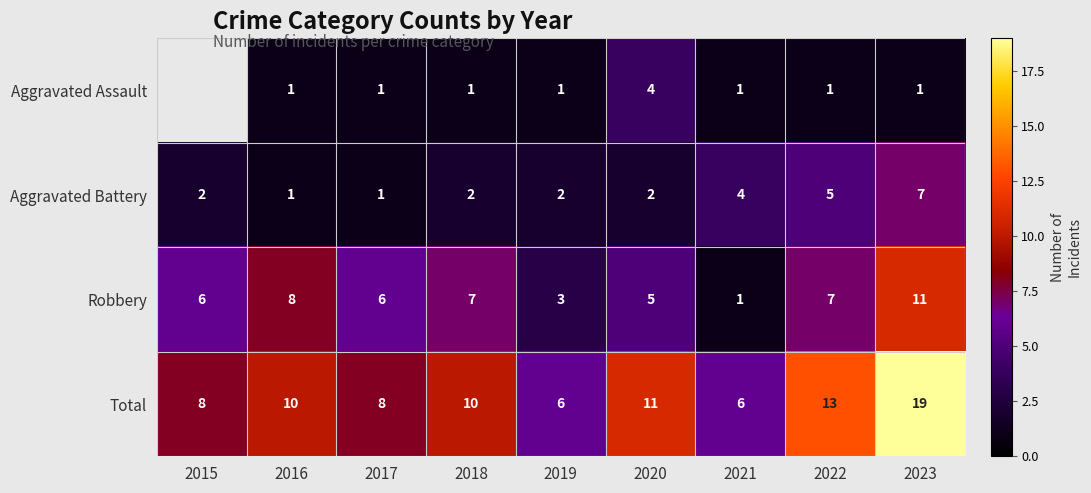

Rank the series at 2023 from highest to lowest value.

Total, Robbery, Aggravated Battery, Aggravated Assault